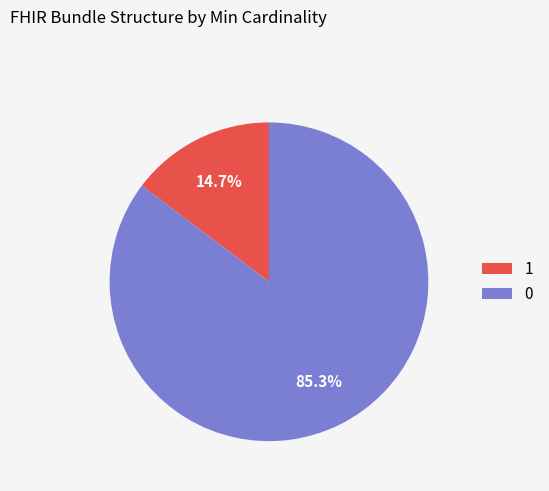

To the nearest percent, what is the difference between the largest and smallest slice percentages?

71%